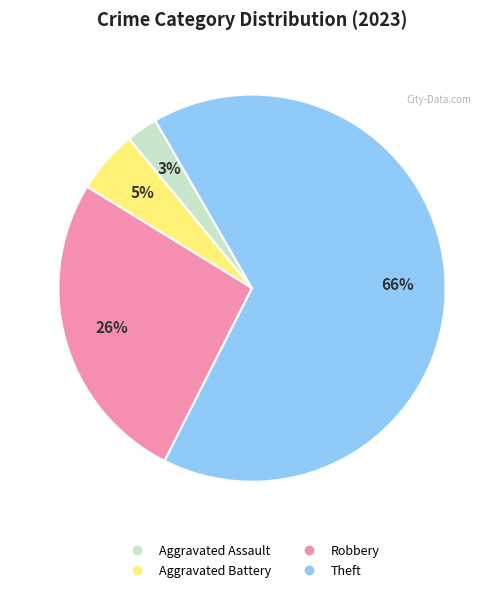

To the nearest percent, what is the difference between the largest and smallest slice percentages?

63%